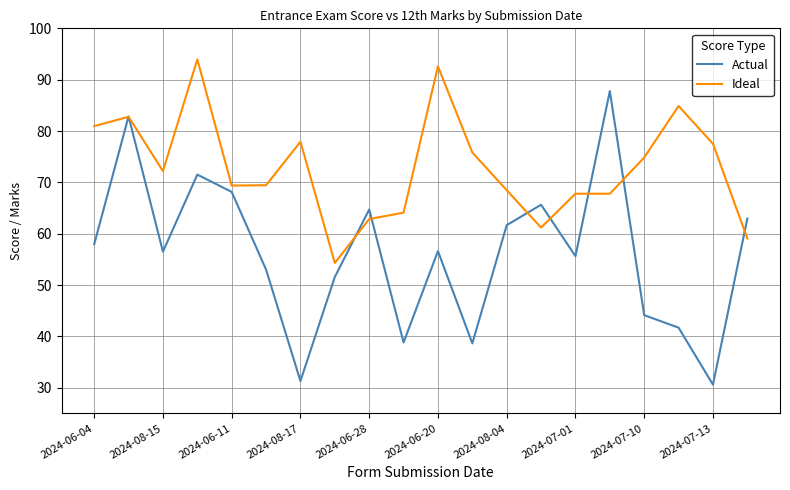

Which series has the widest spread of values?

Actual